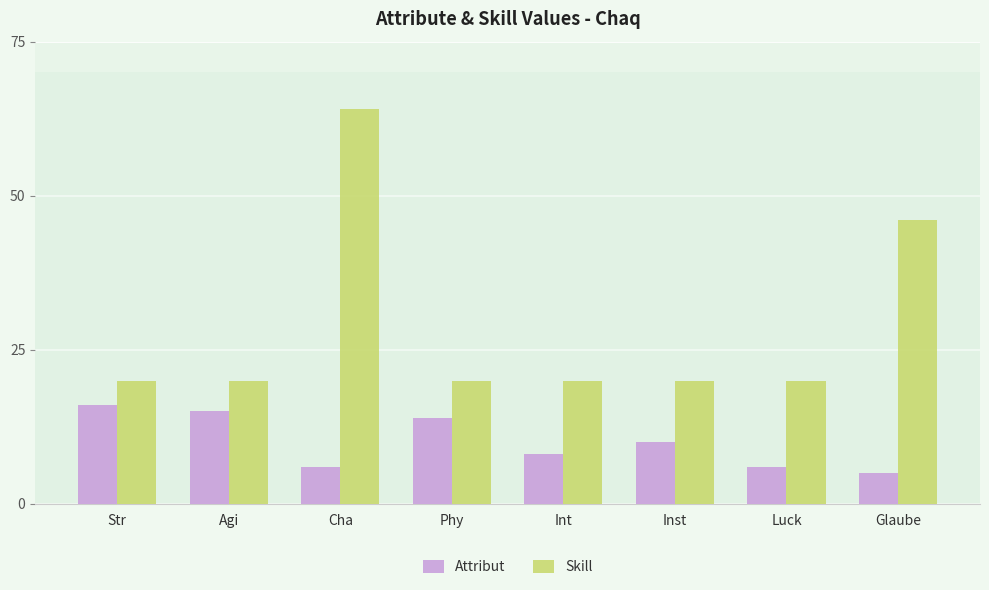

What is the difference between the second highest and second lowest values in the Attribut series?

9